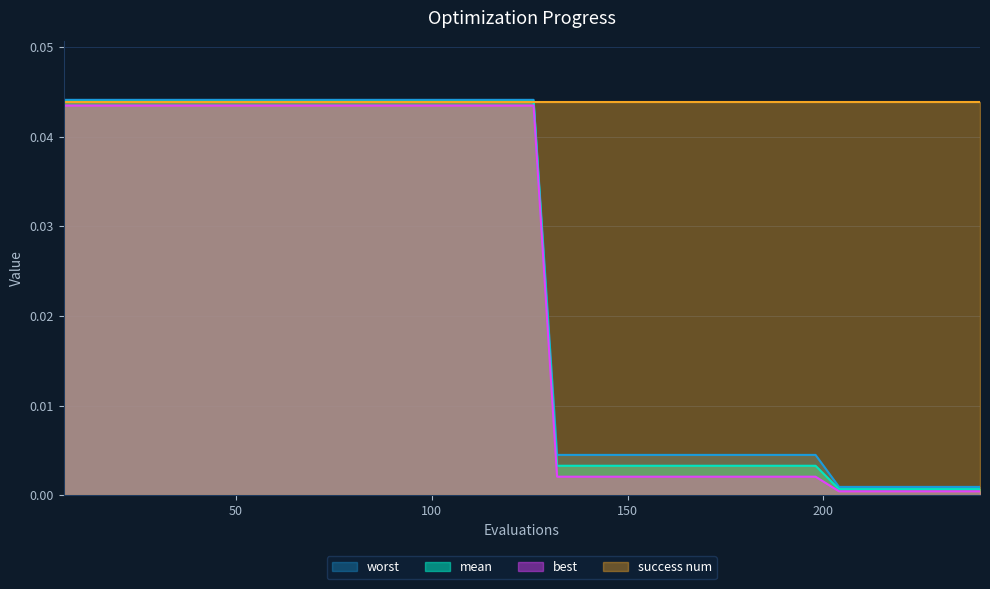

The worst series shows 0.1 at 36. True or false?

False